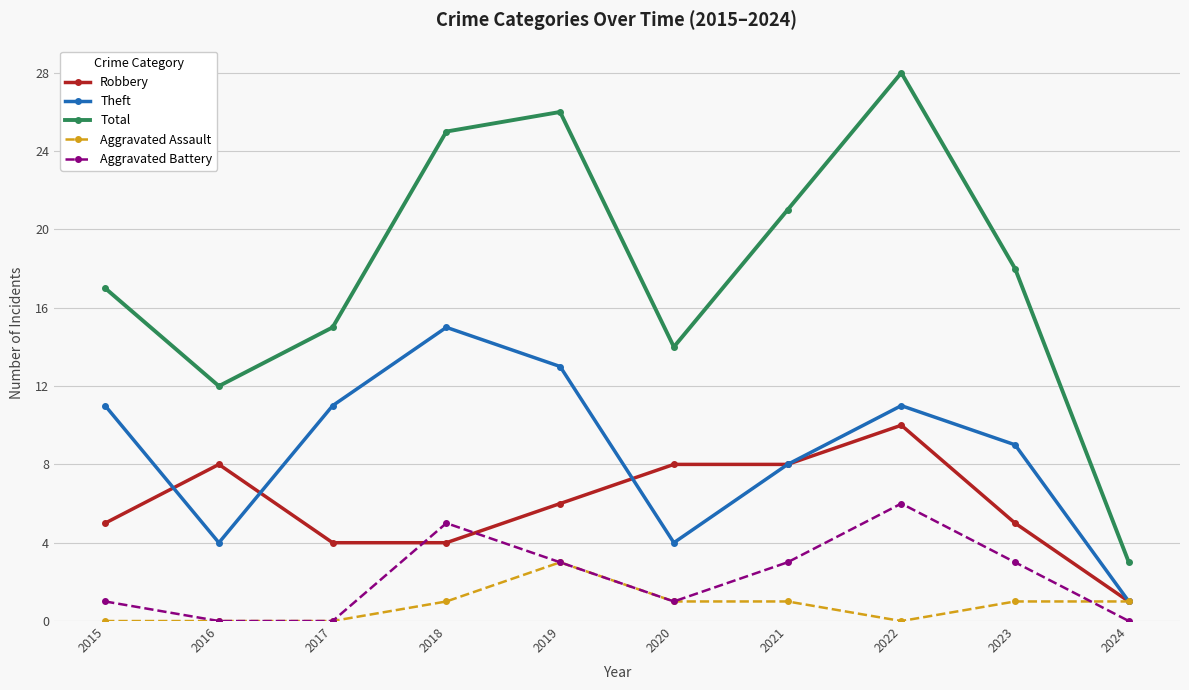

Where does the Total series first go above 18?

2018